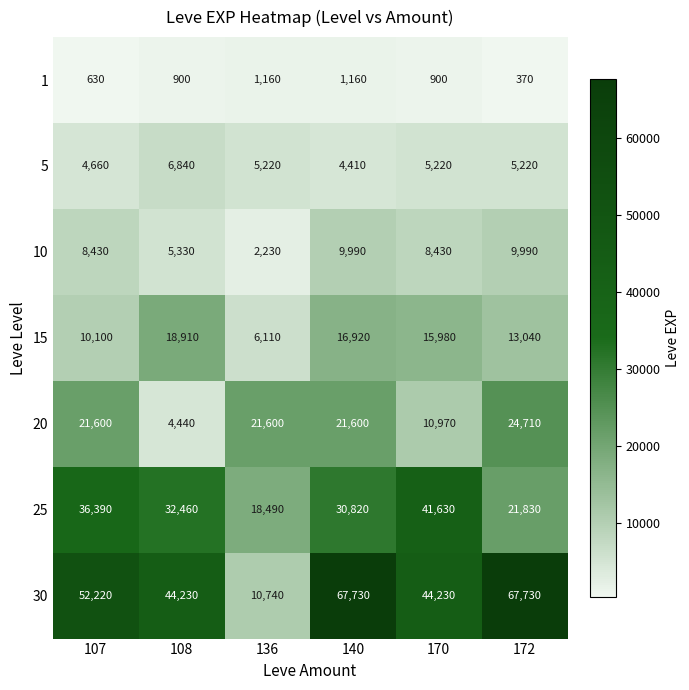

What is the minimum value shown in the chart?

370